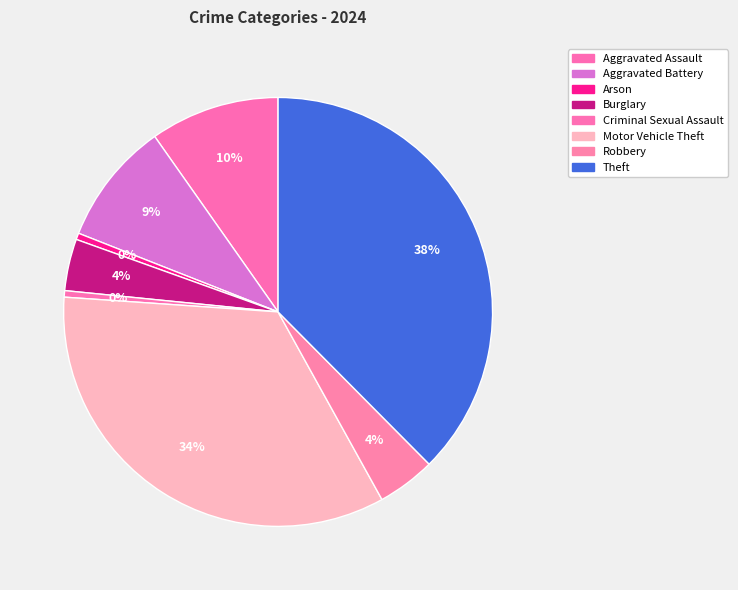

How many segments does this pie chart have?

8